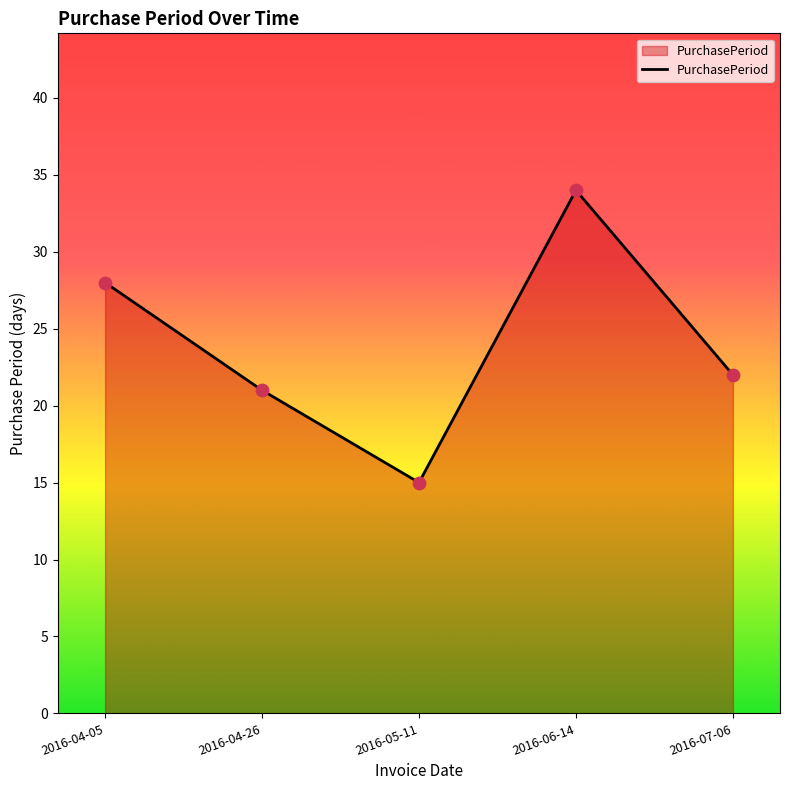

What is the change in value from 2016-05-11 to 2016-07-06?

+7